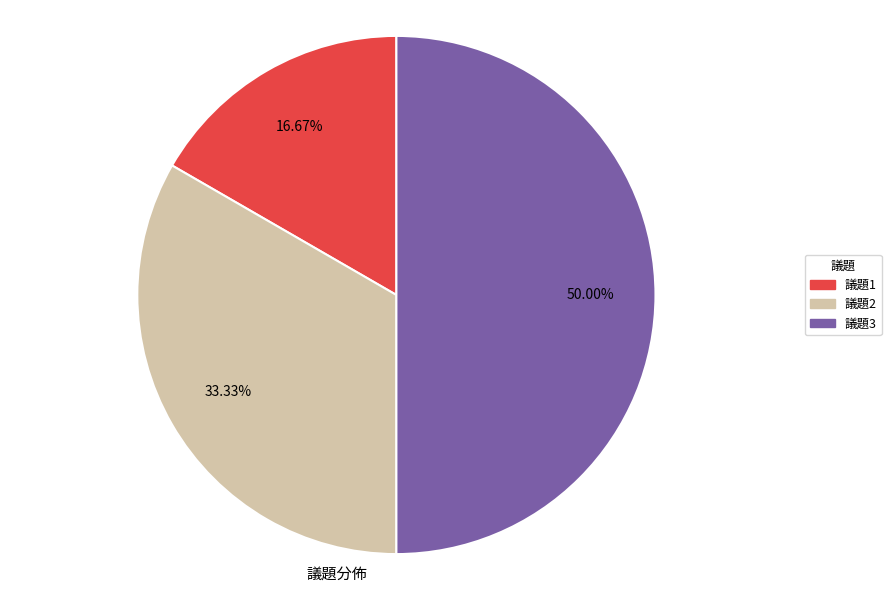

Count the number of slices in the pie.

3